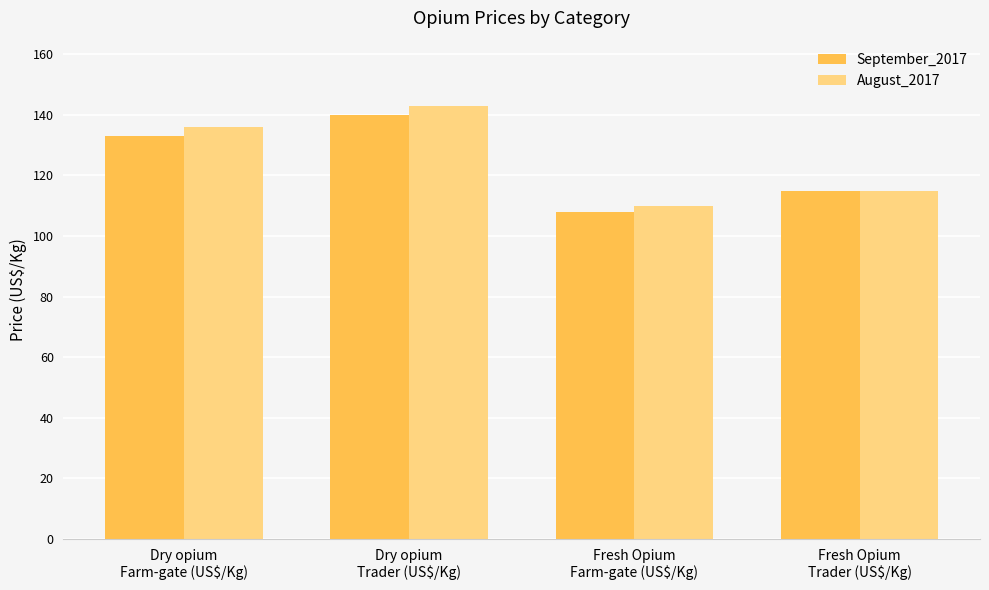

The September_2017 series shows 34 at Fresh Opium
Trader (US$/Kg). True or false?

False